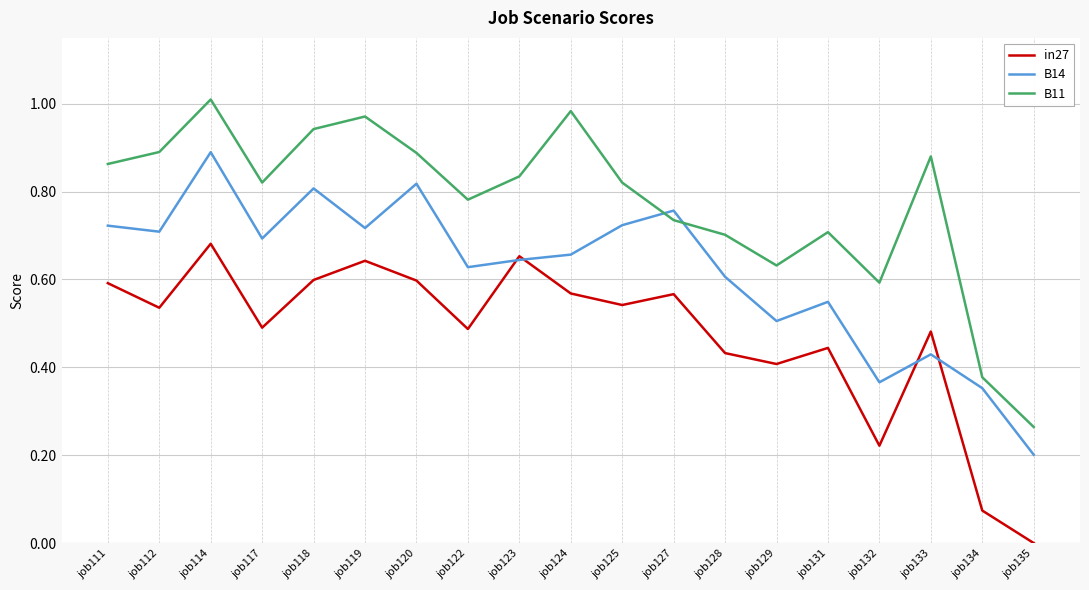

Is the value of B14 at job132 greater than the value of in27 at job119?

No